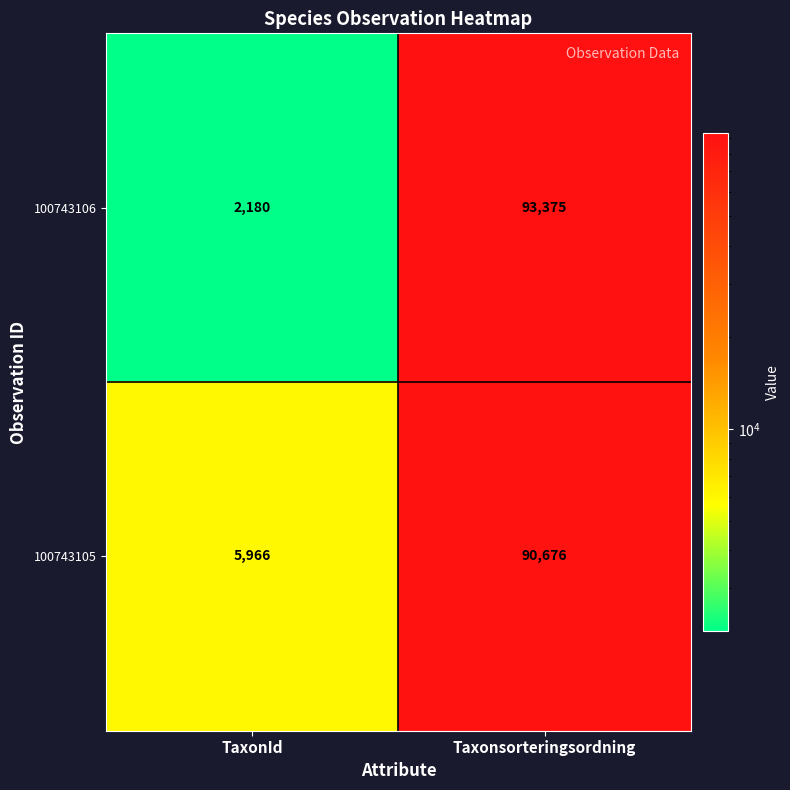

The value of 100743106 at Taxonsorteringsordning is 55650. True or false?

False